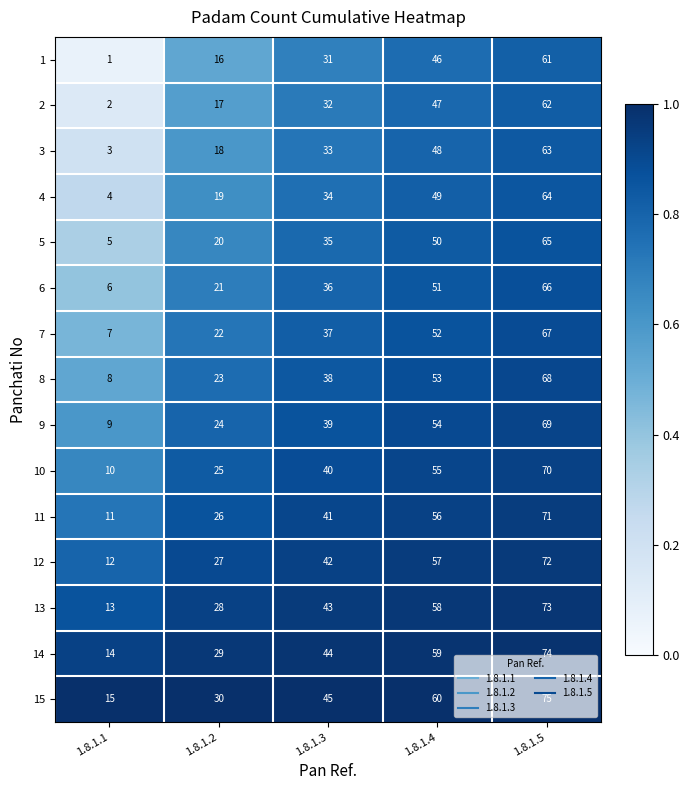

What is the total value across all series at 1.8.1.2?

345